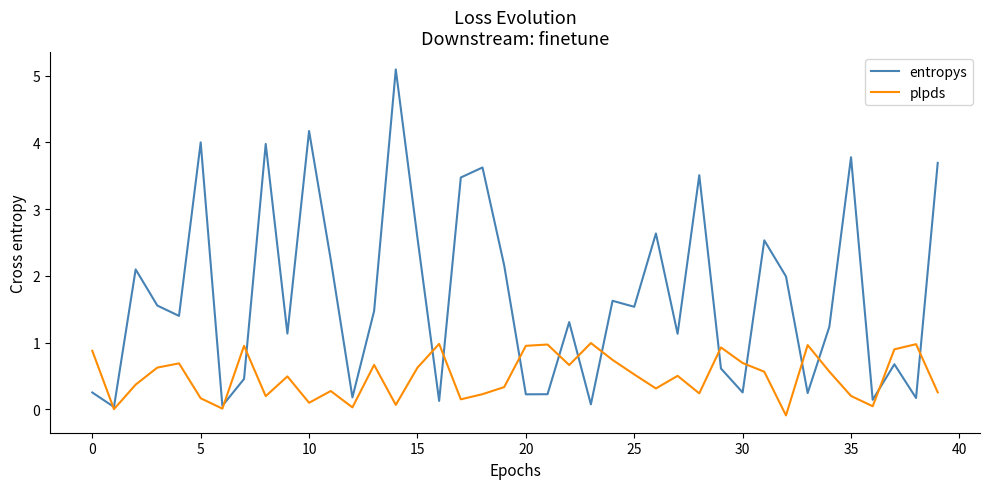

What is the maximum value shown in the chart?

5.1